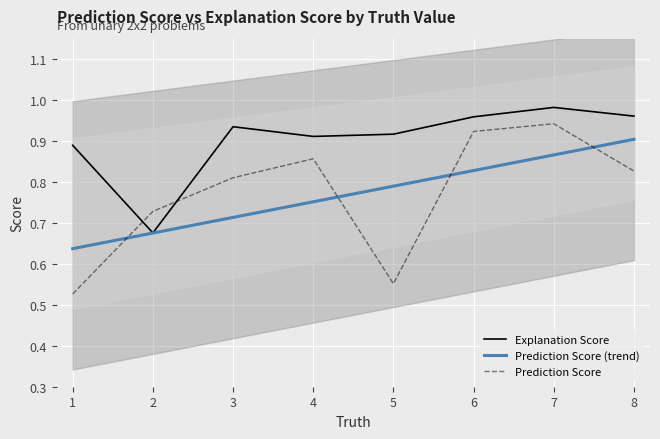

How many times do Explanation Score and Prediction Score cross each other?

2